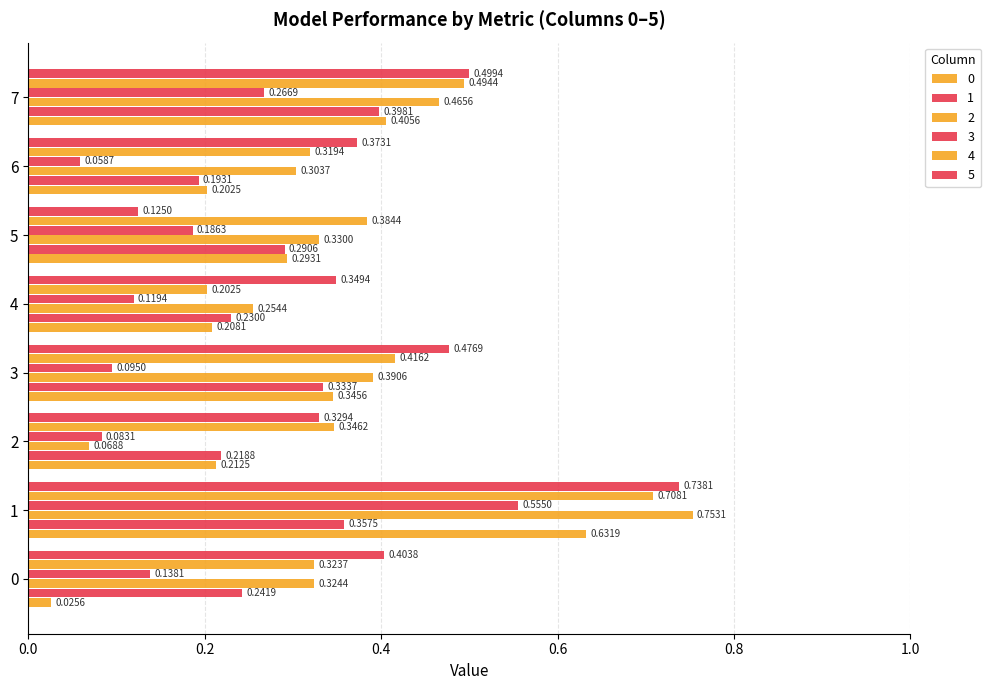

Reading left to right, what are all the values shown in this chart?

0: 0.0	0.6	0.2	0.3	0.2	0.3	0.2	0.4
1: 0.2	0.4	0.2	0.3	0.2	0.3	0.2	0.4
2: 0.3	0.8	0.1	0.4	0.3	0.3	0.3	0.5
3: 0.1	0.6	0.1	0.1	0.1	0.2	0.1	0.3
4: 0.3	0.7	0.3	0.4	0.2	0.4	0.3	0.5
5: 0.4	0.7	0.3	0.5	0.3	0.1	0.4	0.5